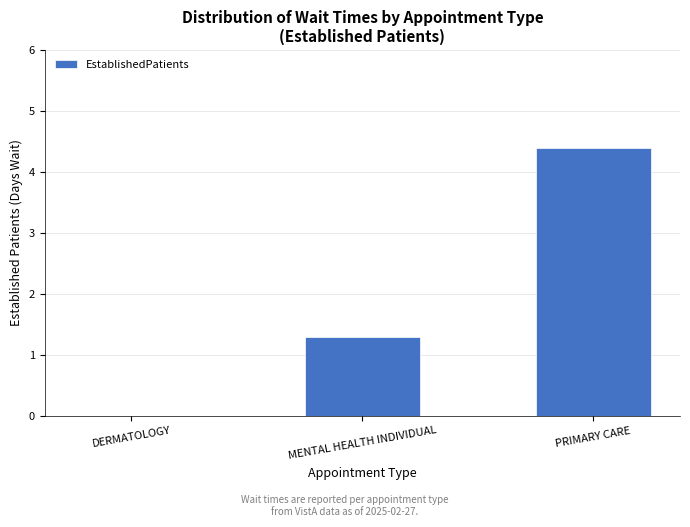

At which category does the chart reach its peak across all series?

PRIMARY CARE